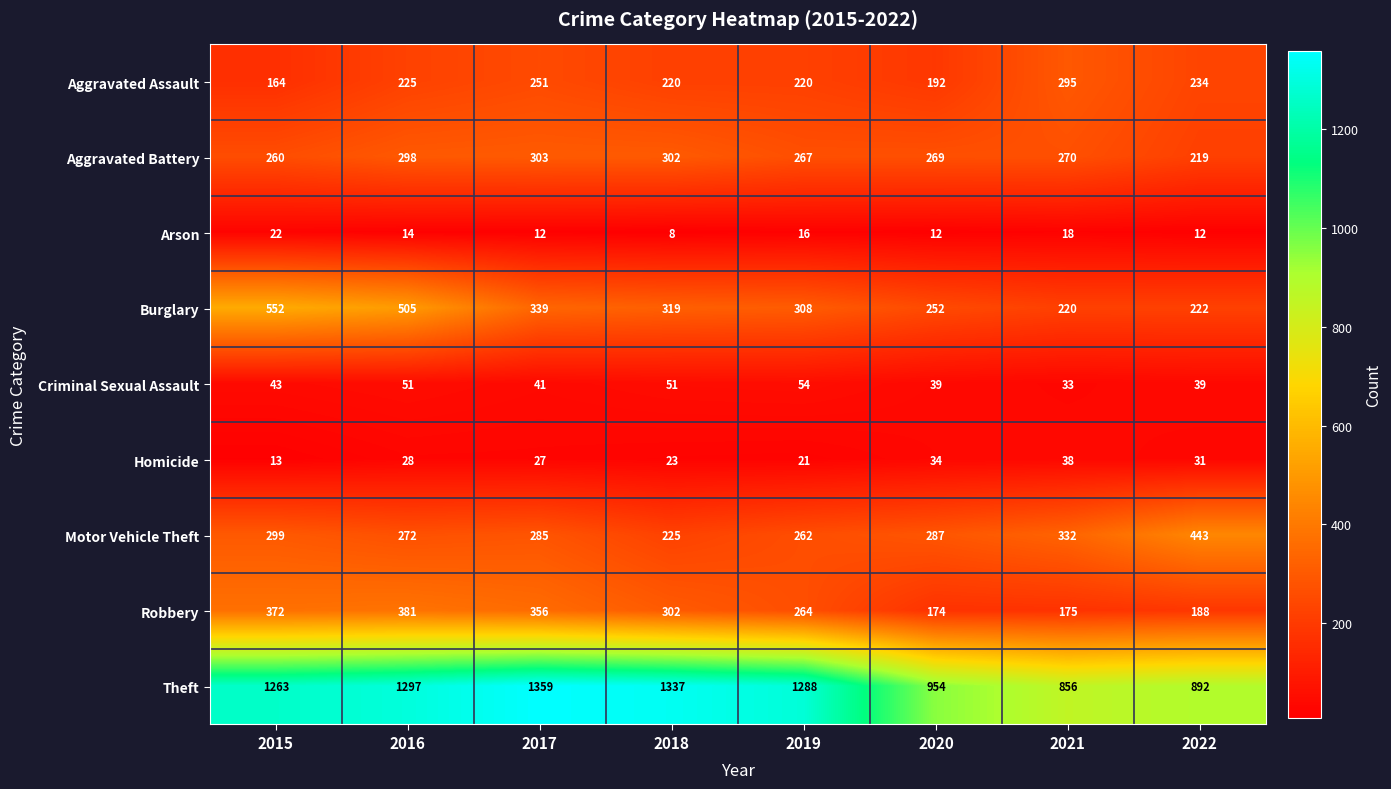

At which label does Motor Vehicle Theft first exceed 287?

2015